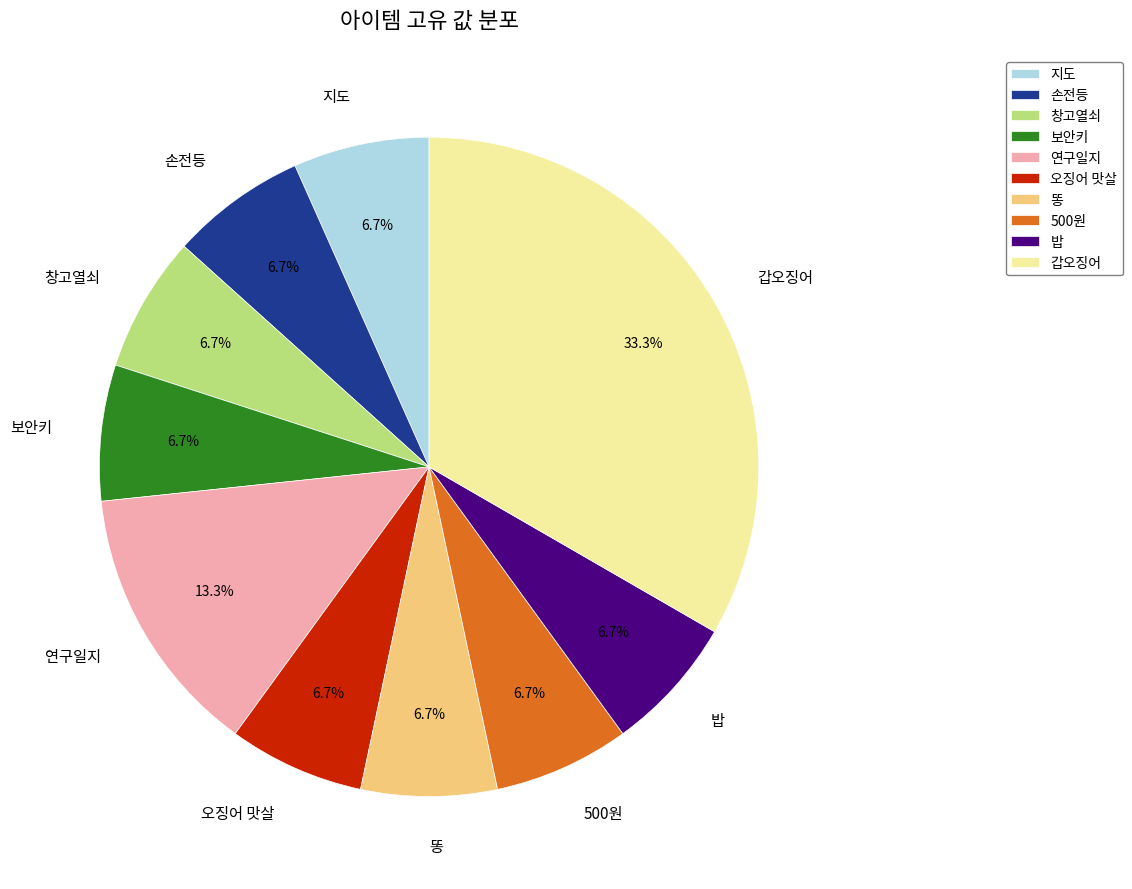

Count the number of slices in the pie.

10